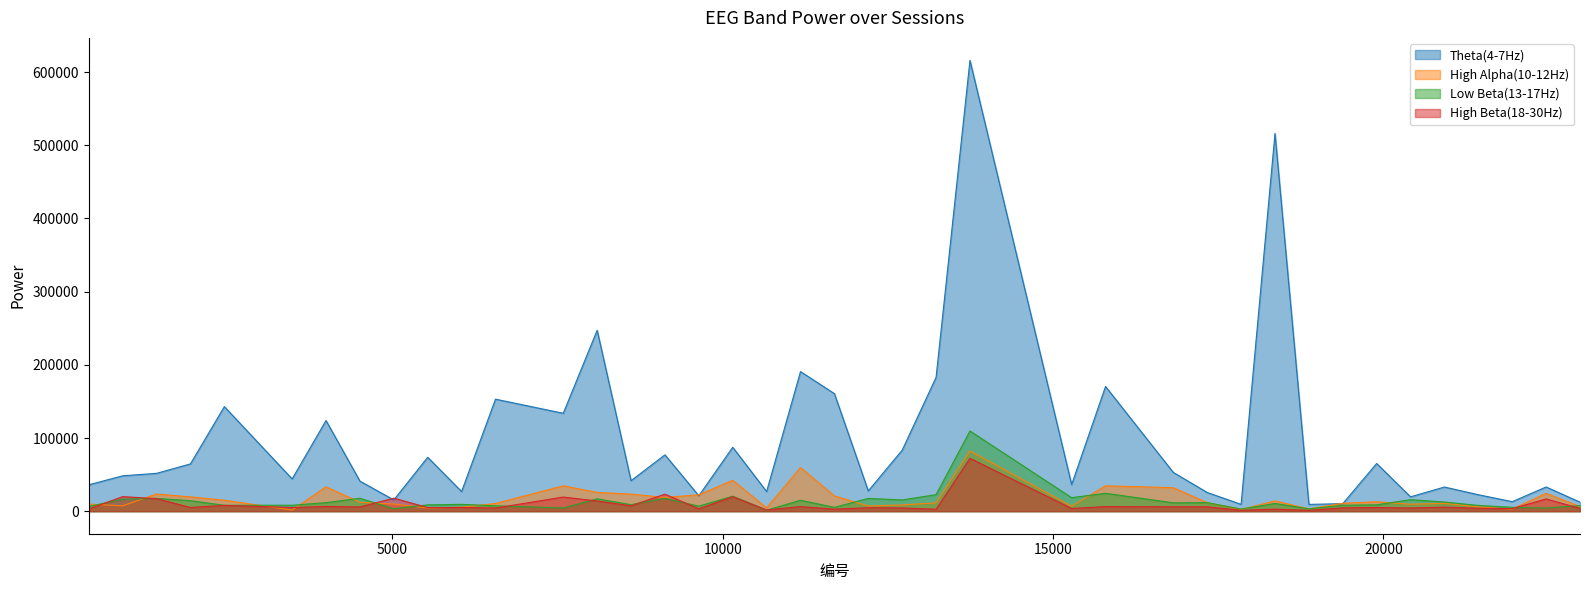

Reading left to right, list all the values displayed in this chart.

Theta(4-7Hz): 404=36061	917=48330	1430=51719	1943=64629	2456=142873	3482=44095	3995=123871	4508=41104	5021=15400	5534=73644	6047=26855	6560=153072	7586=133757	8099=247185	8612=41668	9125=76982	9638=21071	10151=87303	10664=26848	11177=190744	11690=160646	12203=27699	12716=83358	13229=182870	13742=615924	15281=36315	15794=170409	16820=52960	17333=25564	17846=9330	18359=516184	18872=9278	19385=10251	19898=65140	20411=19621	20924=33016	21437=22488	21950=13010	22463=33065	22976=12356
High Alpha(10-12Hz): 404=9705	917=7347	1430=23477	1943=19544	2456=15028	3482=1565	3995=33278	4508=12238	5021=9733	5534=4382	6047=5486	6560=10537	7586=34669	8099=25608	8612=23277	9125=18765	9638=22374	10151=42210	10664=4504	11177=59625	11690=20871	12203=7095	12716=8517	13229=11345	13742=82268	15281=6716	15794=34686	16820=32082	17333=11649	17846=2338	18359=13998	18872=3164	19385=10819	19898=12830	20411=9514	20924=10663	21437=5915	21950=2798	22463=24396	22976=6228
Low Beta(13-17Hz): 404=6451	917=16429	1430=17480	1943=14312	2456=8067	3482=8112	3995=11695	4508=17632	5021=3400	5534=8627	6047=9352	6560=7327	7586=4415	8099=16822	8612=8911	9125=17558	9638=6825	10151=20484	10664=1368	11177=14927	11690=5206	12203=17445	12716=15353	13229=22634	13742=109599	15281=18468	15794=24469	16820=11443	17333=11692	17846=2906	18359=10539	18872=3253	19385=8087	19898=8655	20411=15732	20924=12545	21437=7841	21950=5277	22463=4364	22976=7607
High Beta(18-30Hz): 404=3032	917=19905	1430=17141	1943=5055	2456=7938	3482=4979	3995=6457	4508=5739	5021=17823	5534=4934	6047=5078	6560=4305	7586=19301	8099=13896	8612=7393	9125=23264	9638=3212	10151=19684	10664=1677	11177=6229	11690=2775	12203=4678	12716=4436	13229=2679	13742=72291	15281=3694	15794=6274	16820=5970	17333=6022	17846=1150	18359=2761	18872=1077	19385=4603	19898=5006	20411=4363	20924=5539	21437=3988	21950=3495	22463=16749	22976=3830